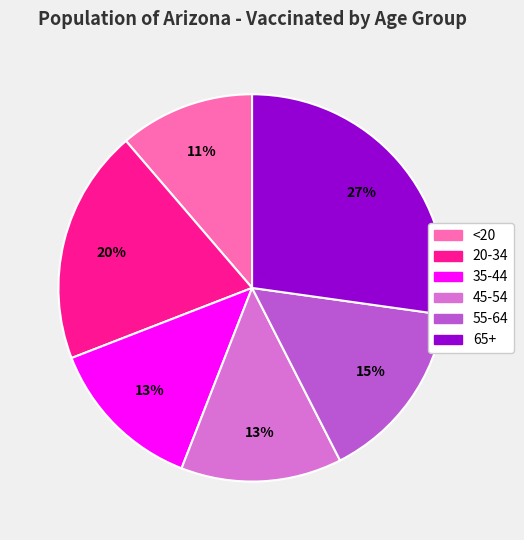

Do 65+ and 20-34 together represent more than half of the pie?

No